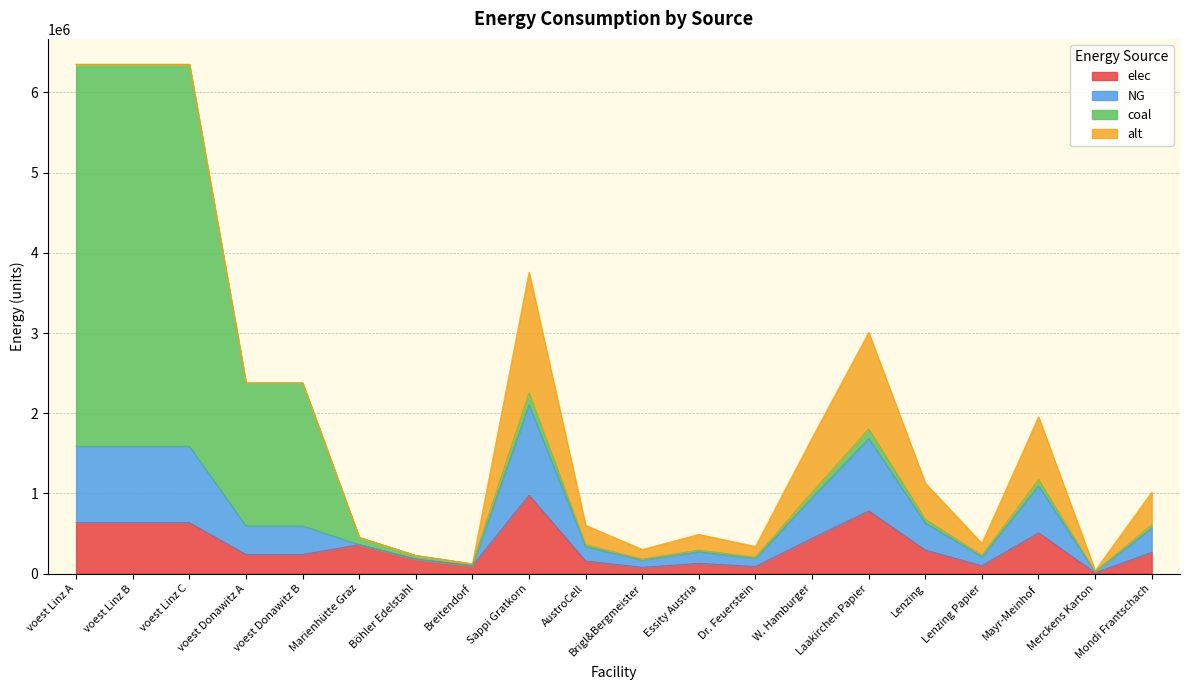

Which category has the highest value in the elec series?

Sappi Gratkorn